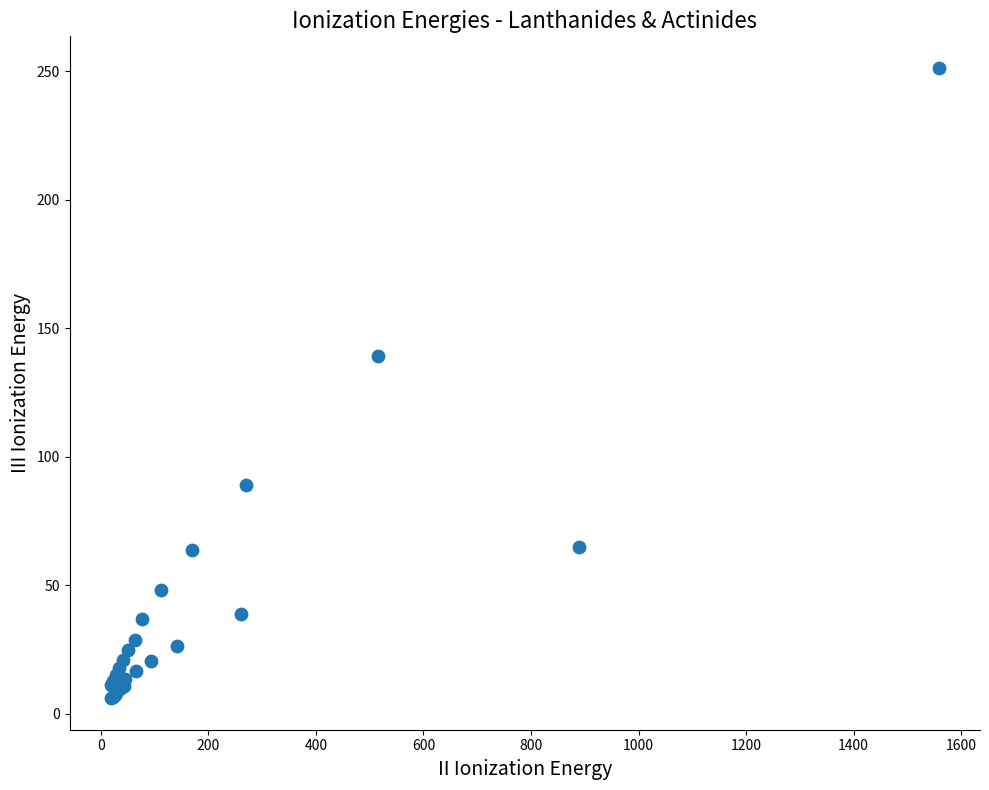

What Y value in the scatter plot is closest to 128?

139.3